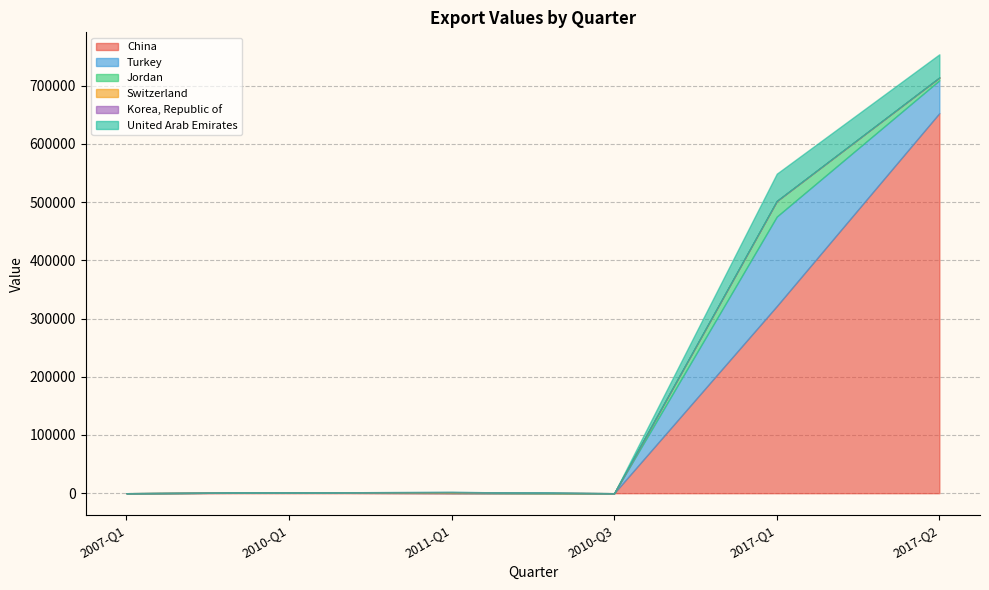

What are all the series names shown in the legend?

China, Turkey, Jordan, Switzerland, Korea, Republic of, United Arab Emirates